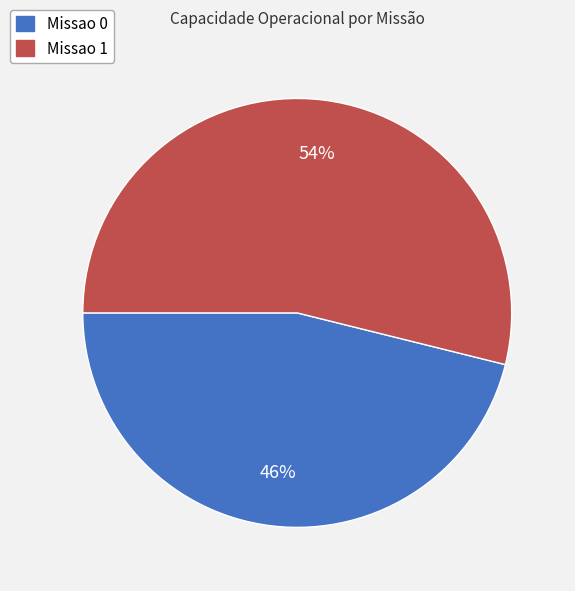

Rank the categories by value from lowest to highest.

Missao 0, Missao 1